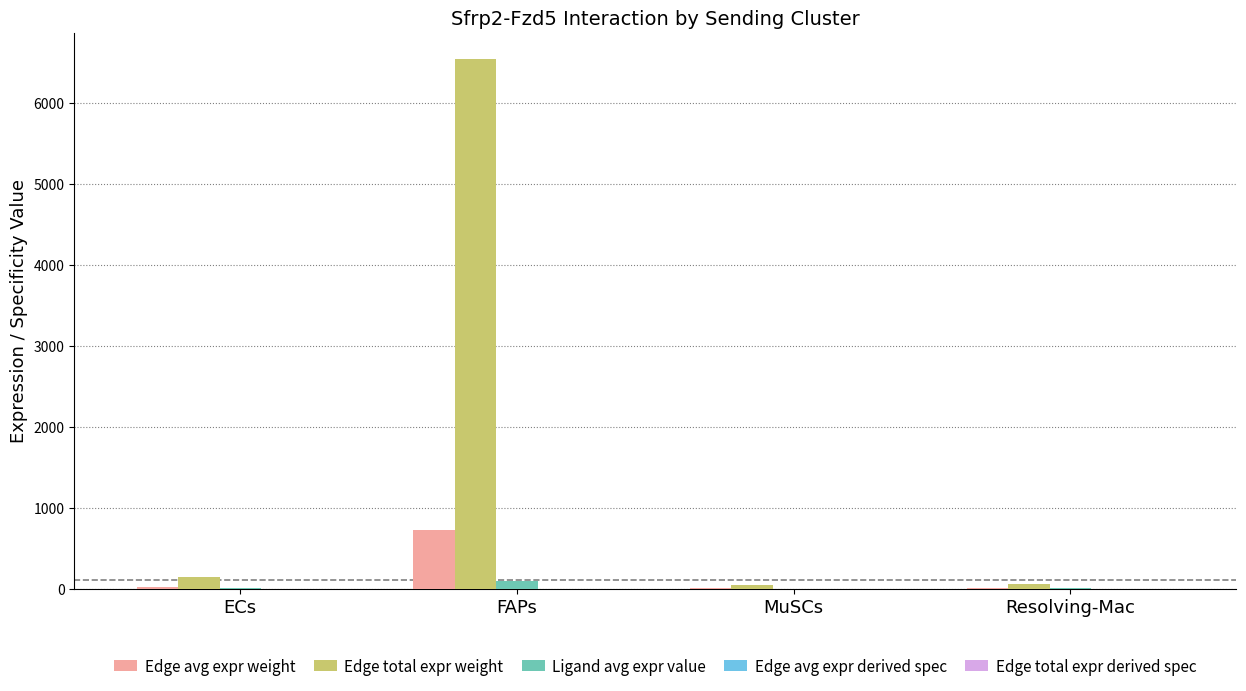

What is the maximum value for Edge avg expr weight?

727.2